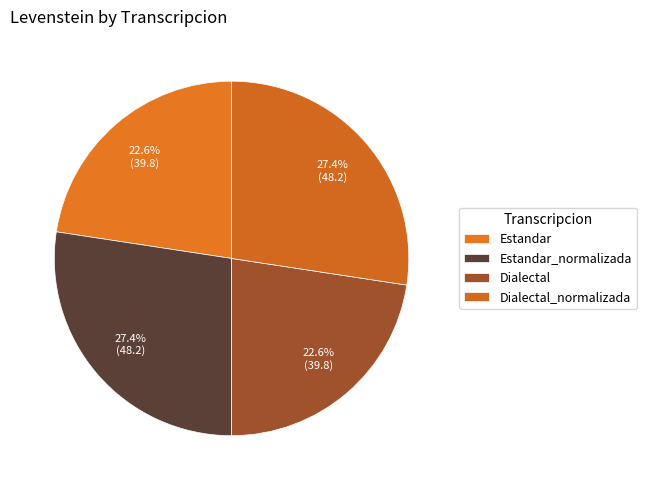

How many slices are in this pie chart?

4